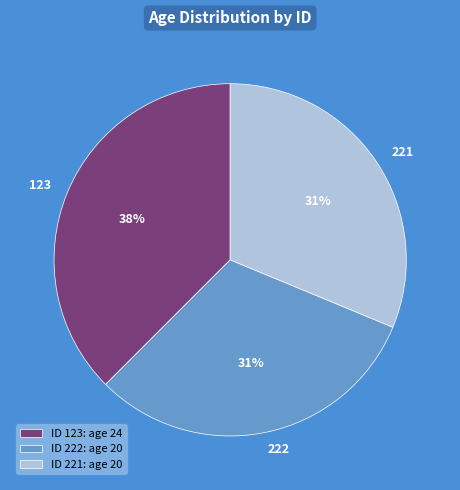

To the nearest percent, what portion does 222 represent?

31%